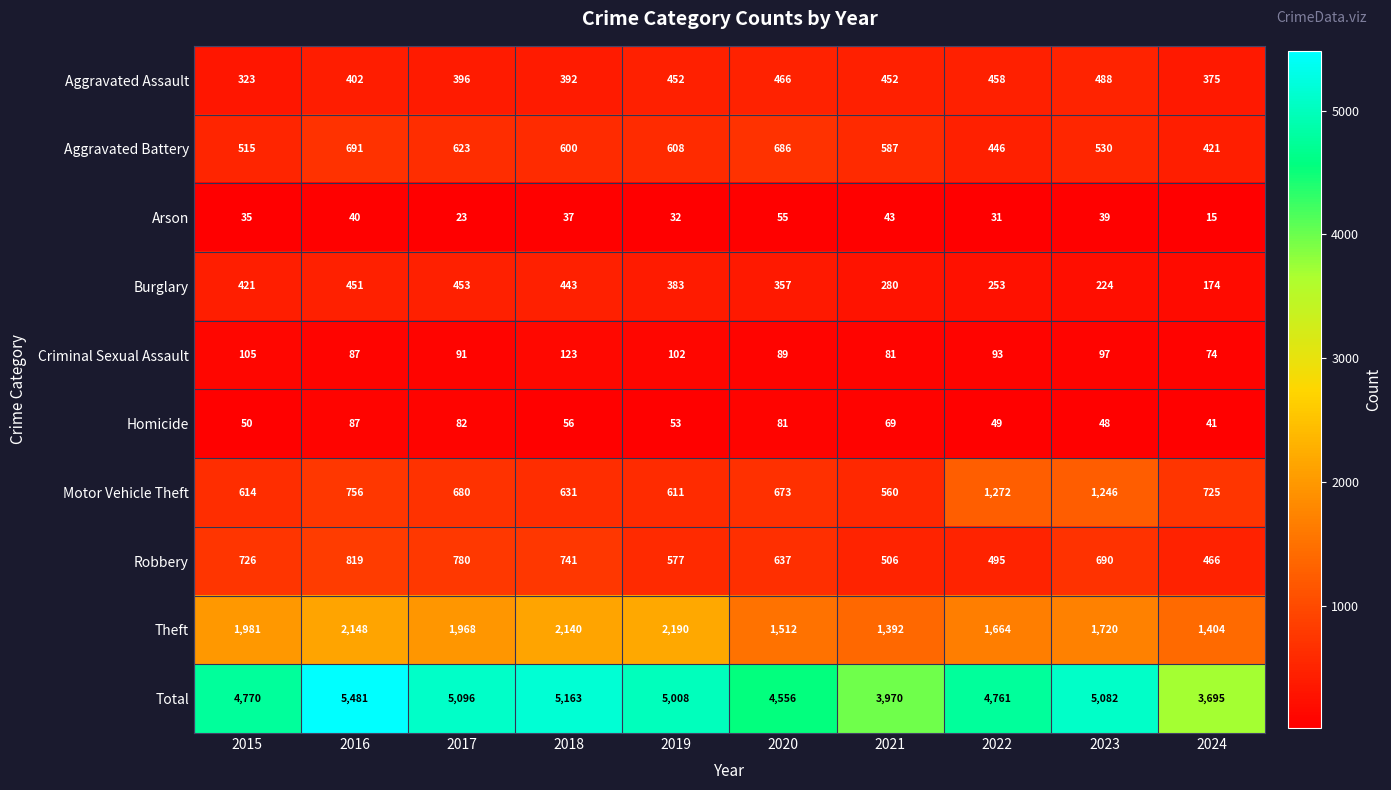

Which label corresponds to the largest value in the chart?

2016